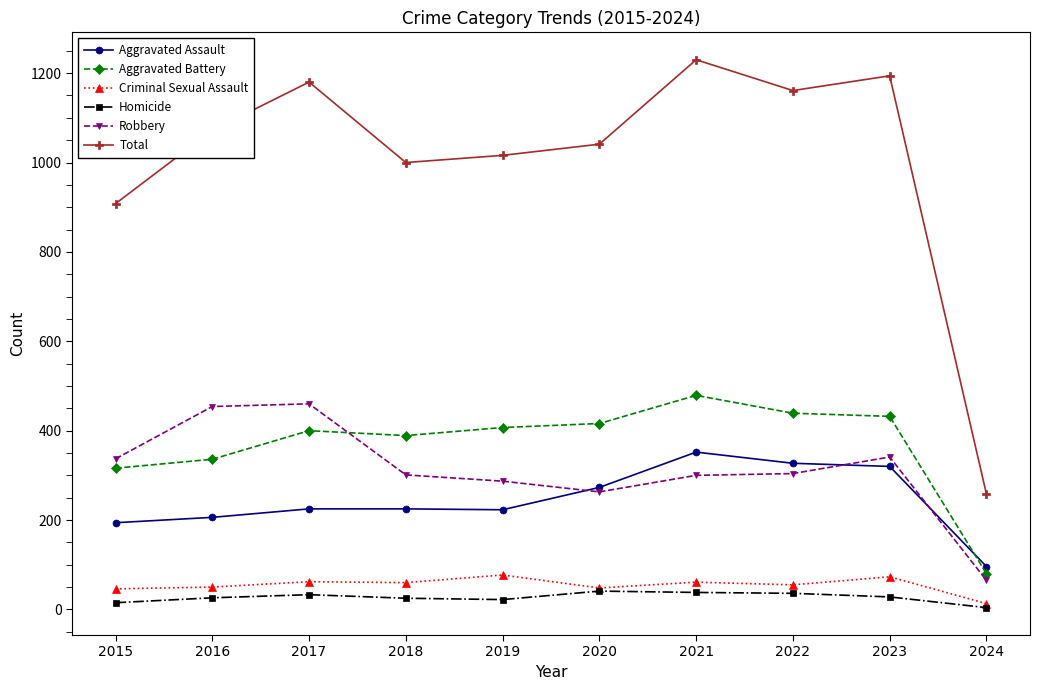

At which category does Total reach its first local peak?

2017